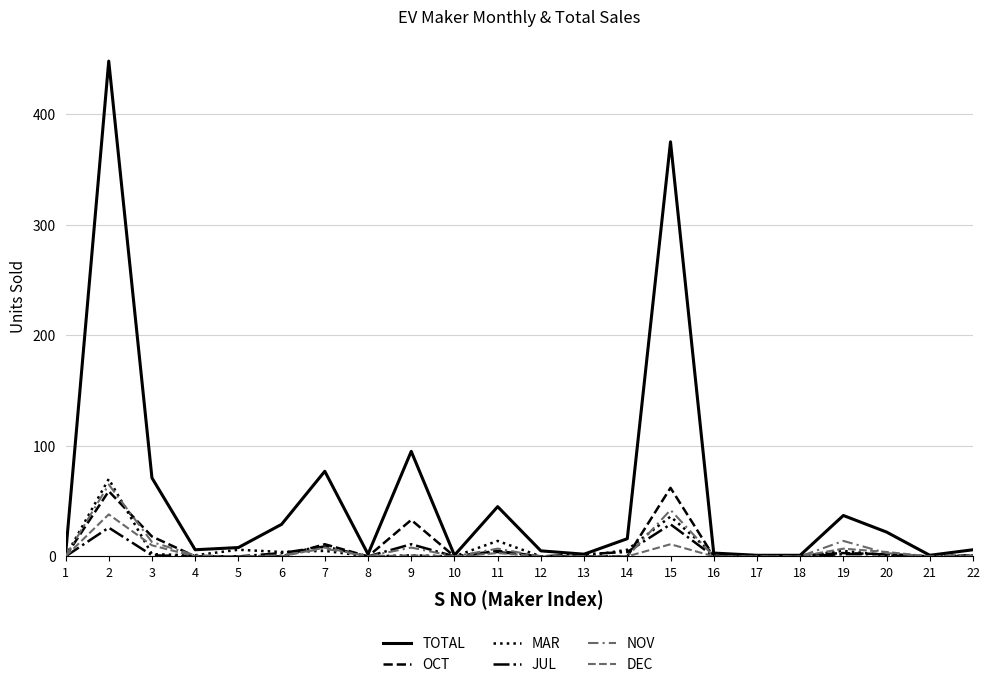

List the labels in order of OCT value, largest first.

15, 2, 9, 3, 7, 11, 19, 20, 18, 22, 1, 4, 5, 6, 8, 10, 12, 13, 14, 16, 17, 21